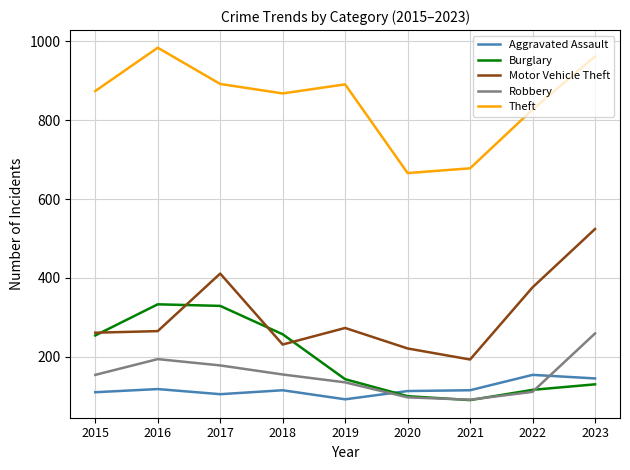

Which series has the largest total across all categories?

Theft